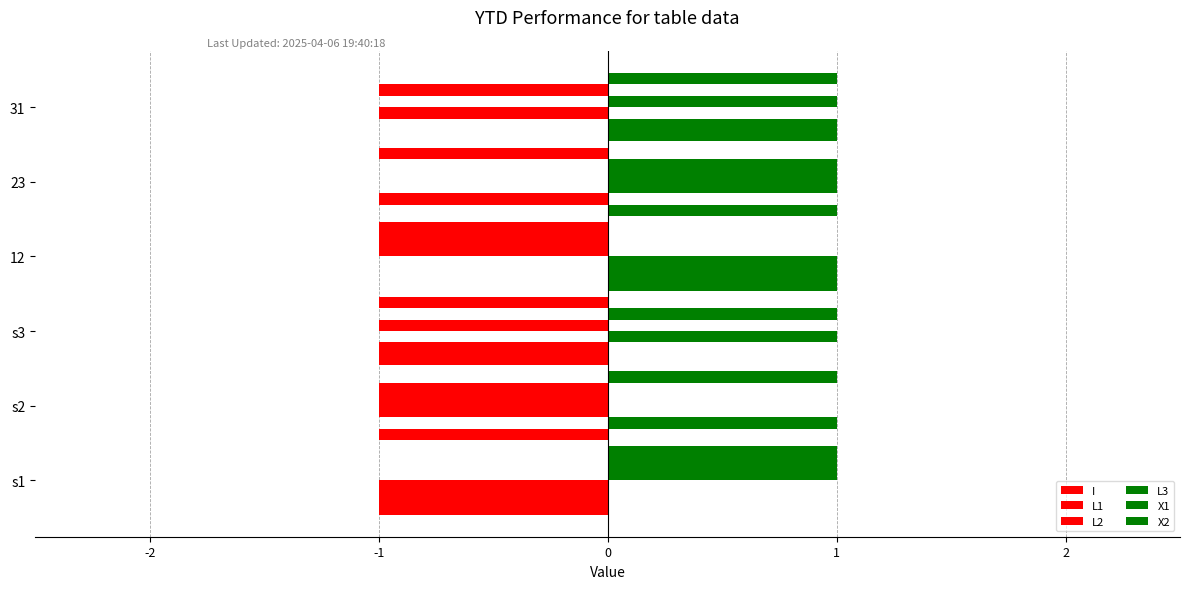

What is the difference between the maximum and minimum values in the X1 series?

2